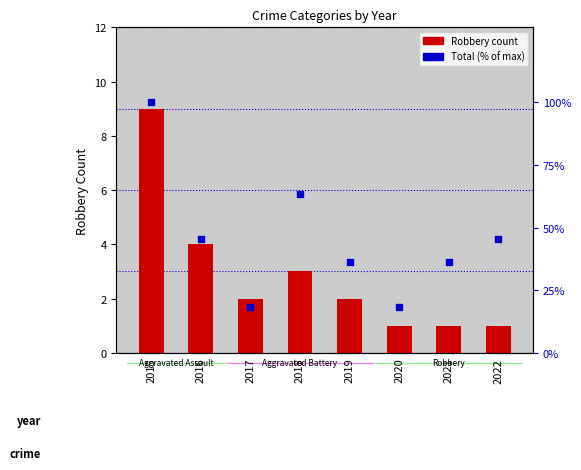

At how many categories does at least one series exceed 9?

8